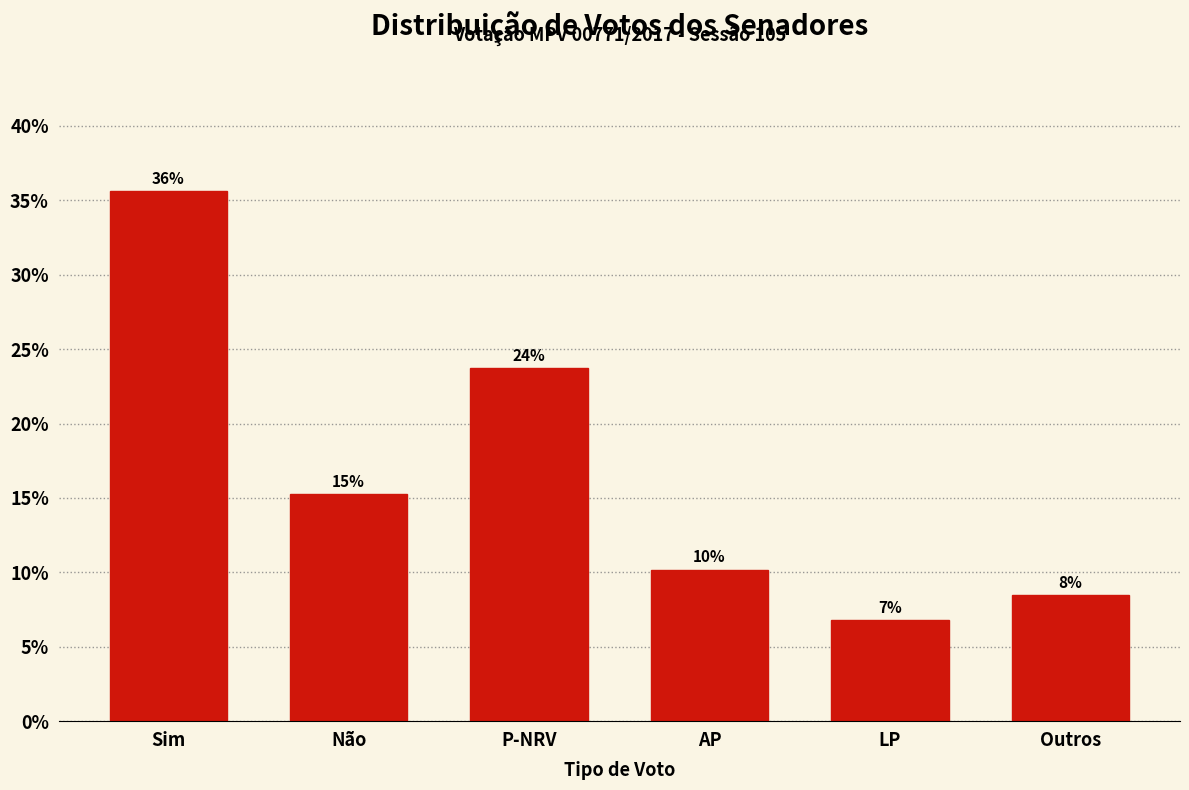

Are the bars horizontal?

No